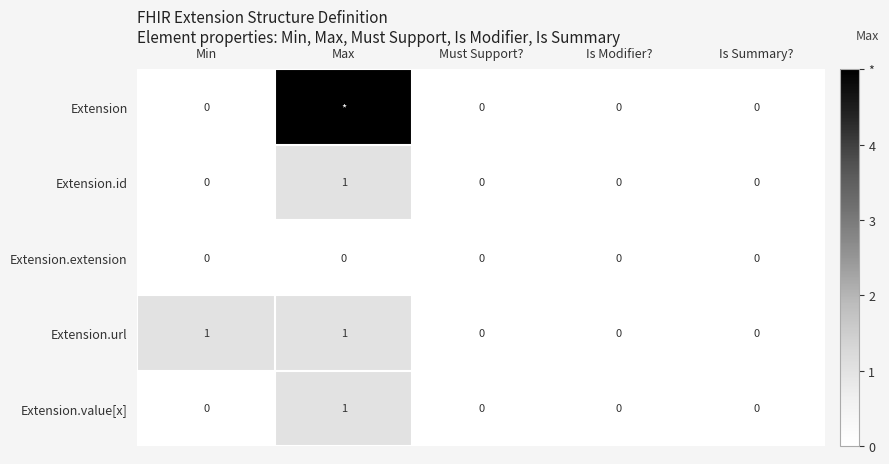

At how many categories does at least one series exceed 1?

1